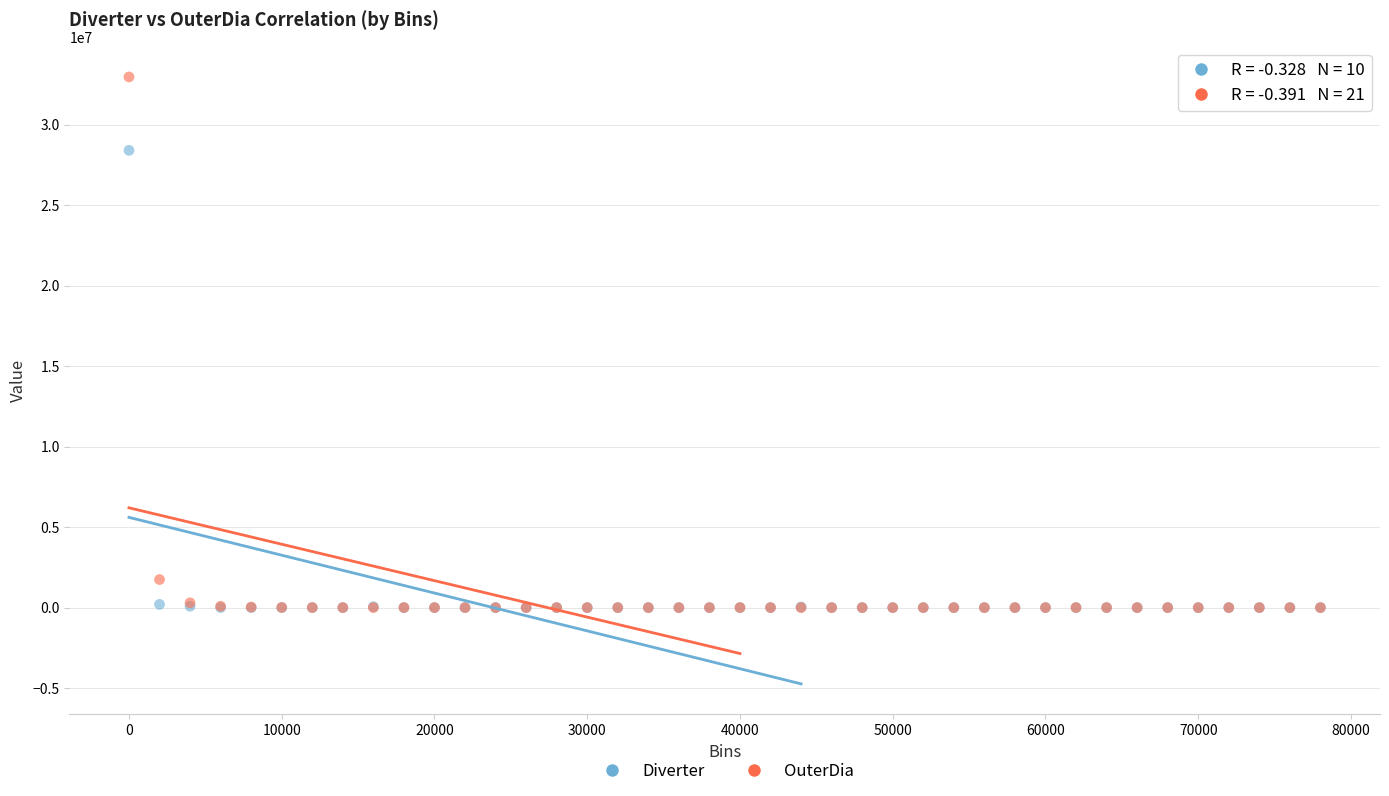

Which series has the widest spread of Y values?

OuterDia